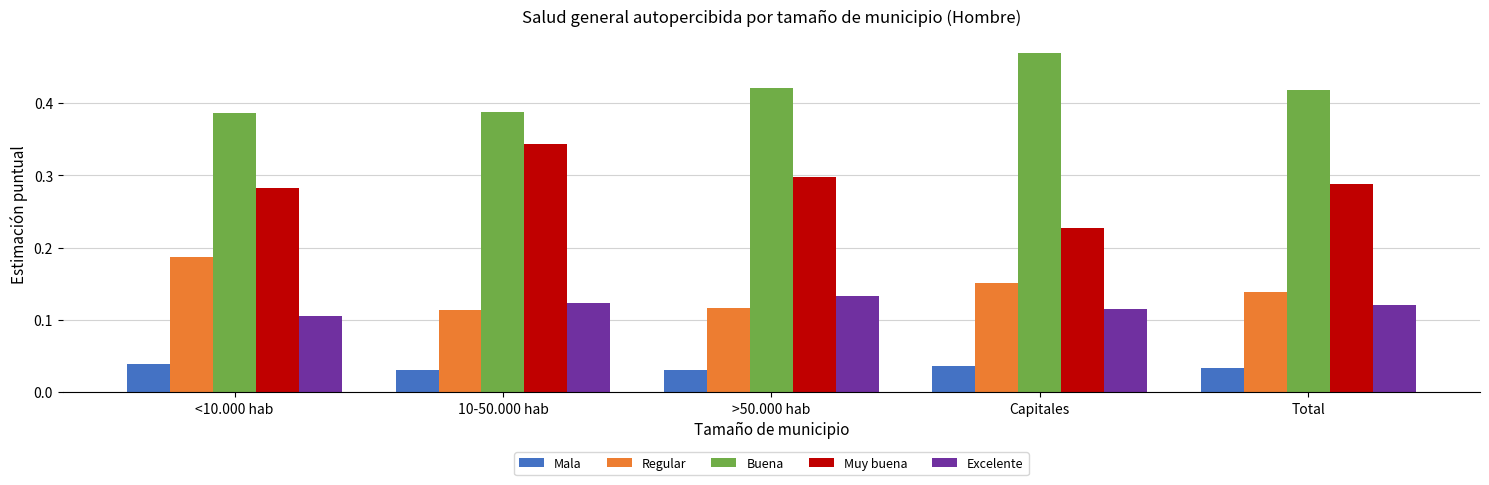

Is the value of Excelente at 10-50.000 hab greater than the value of Buena at 10-50.000 hab?

No